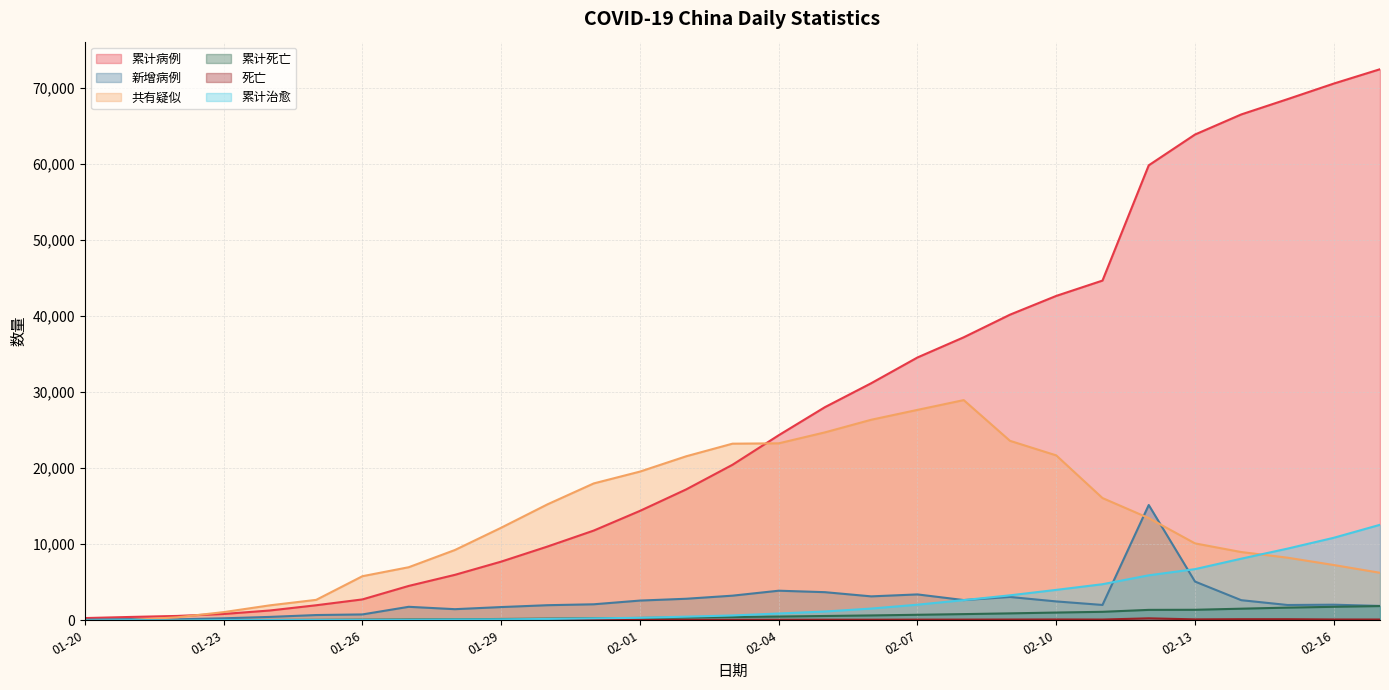

Where is the first local maximum for 共有疑似?

2020-02-08